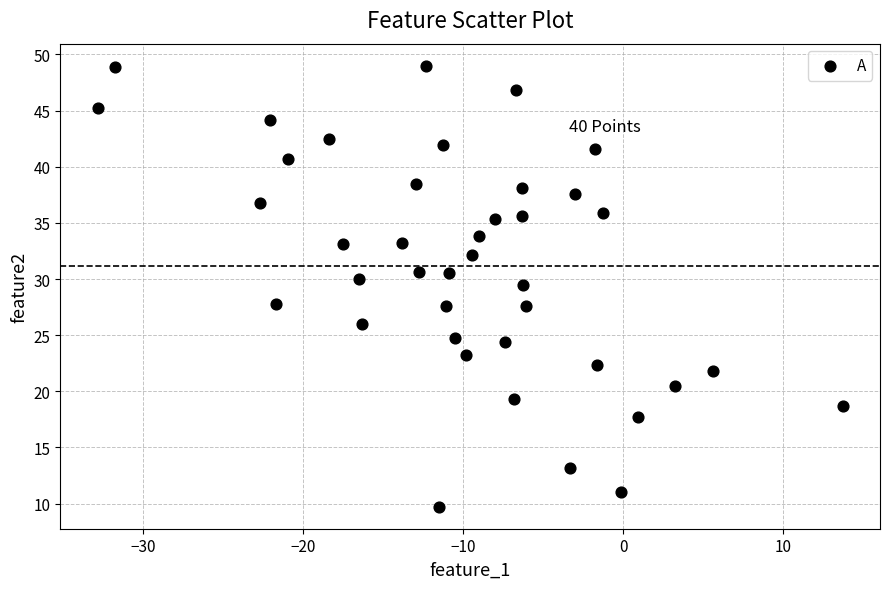

What is the range of X values (max minus min)?

46.6